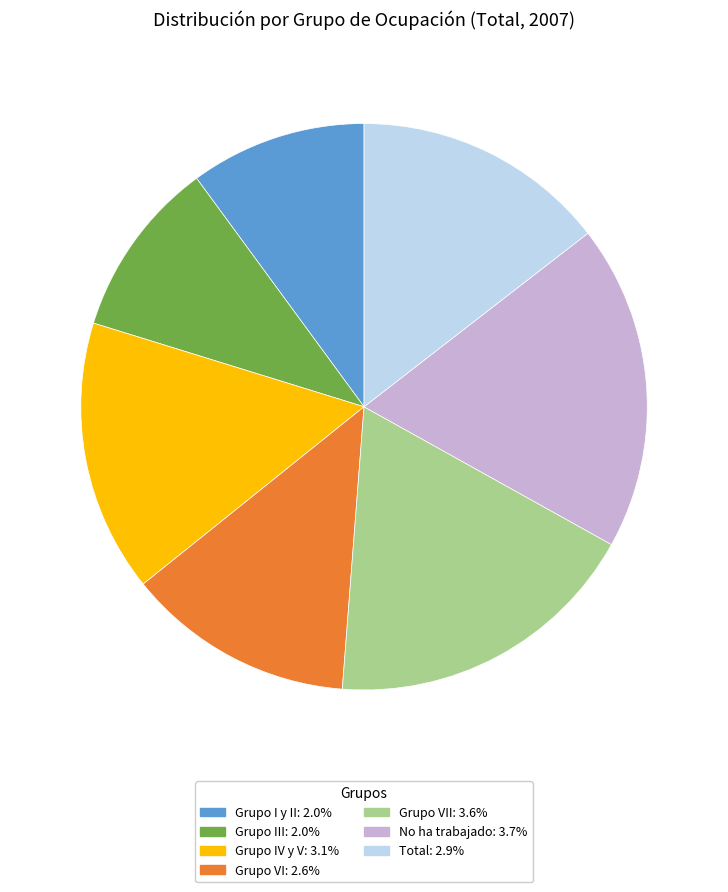

Does any single category account for the majority?

No